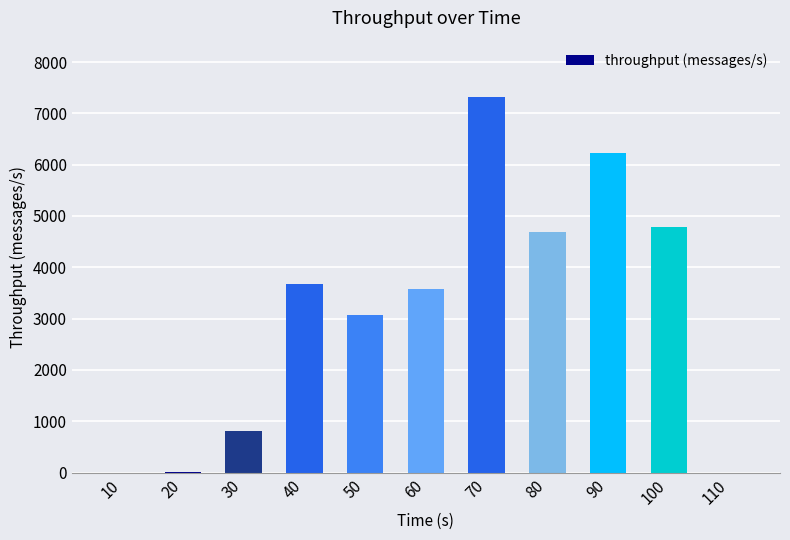

Approximately how many times larger is the value at 70 compared to 80?

1.6